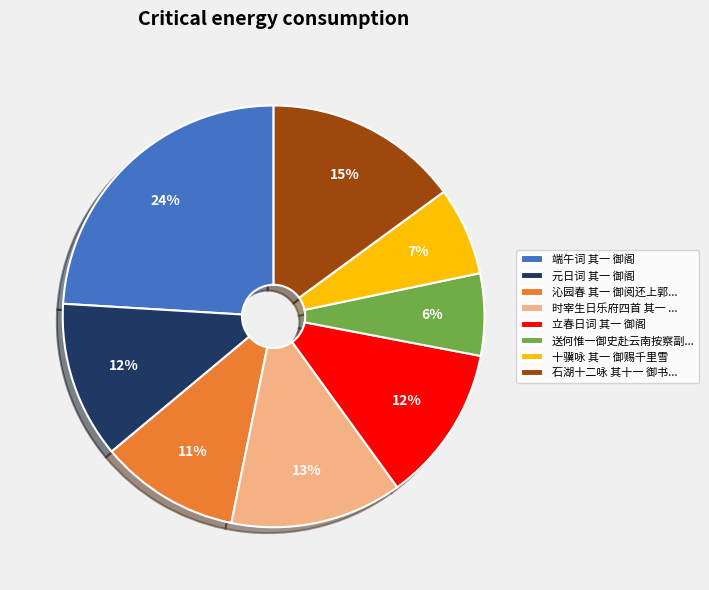

The 十骥咏 其一 御赐千里雪 slice represents 7% of the pie. True or false?

True